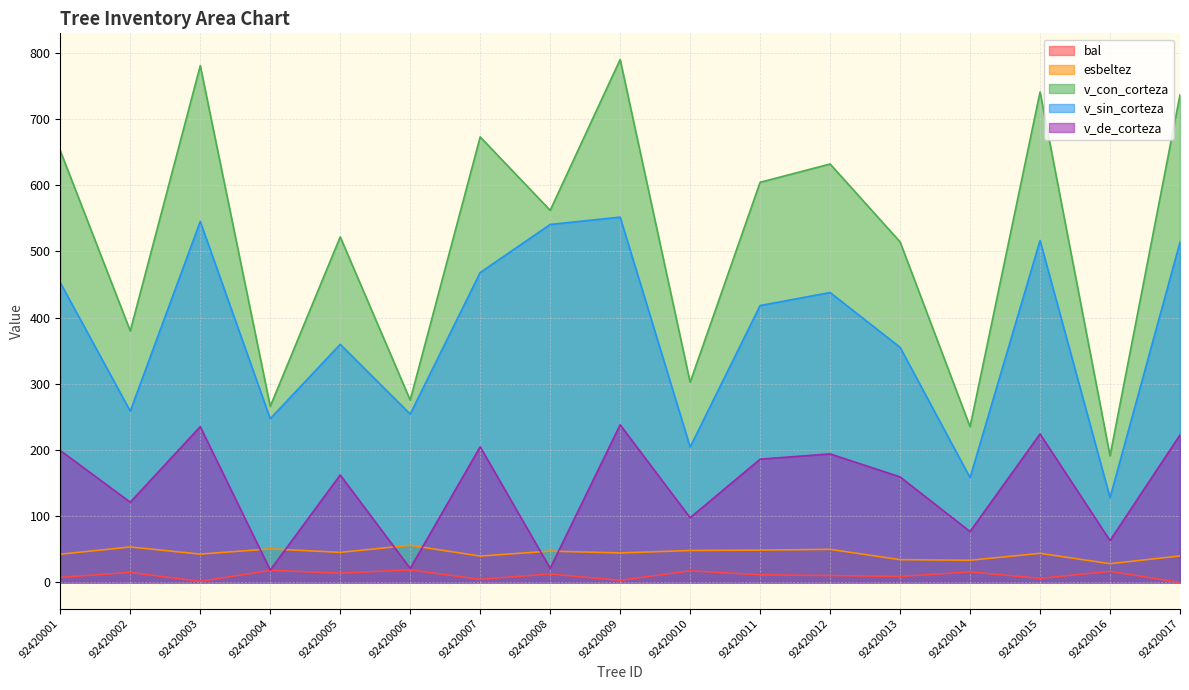

True or false: bal and esbeltez cross at least once.

False